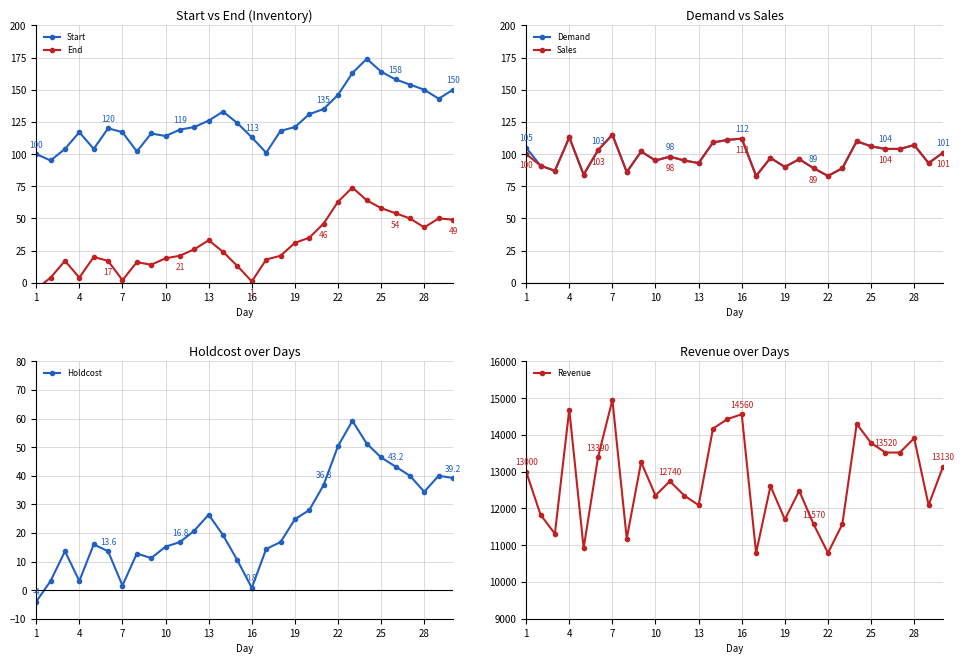

Where is the first local maximum for Demand?

4